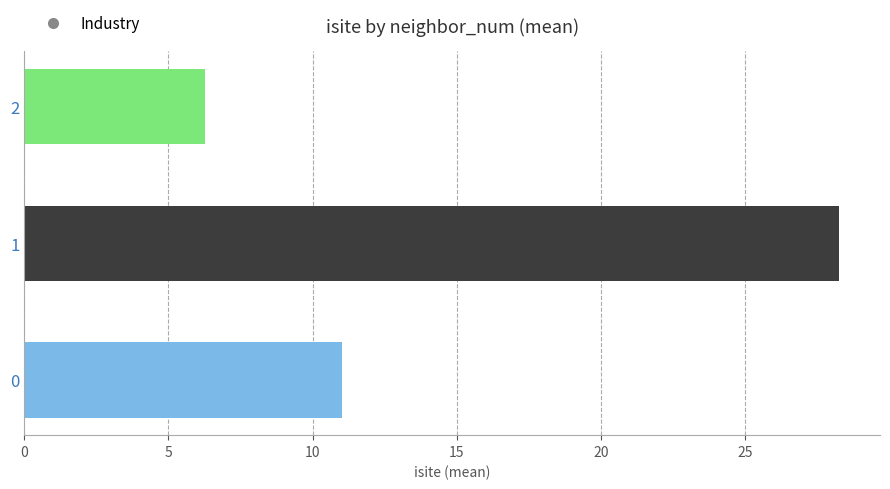

Approximately how many times larger is the value at 2 compared to 0?

0.6